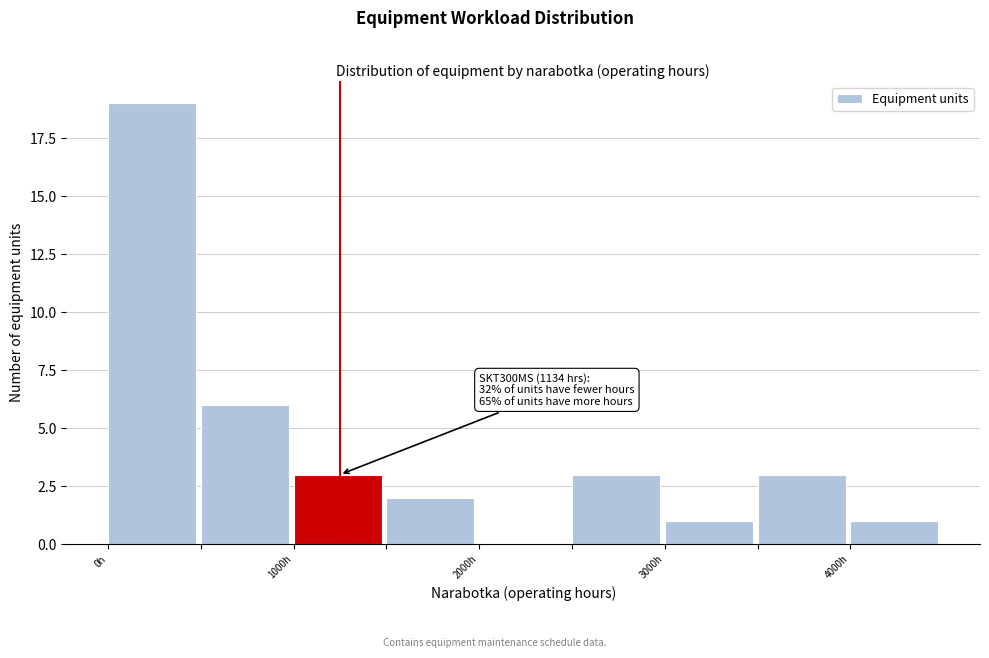

Which range on the x-axis has the tallest bar?

0 to 500